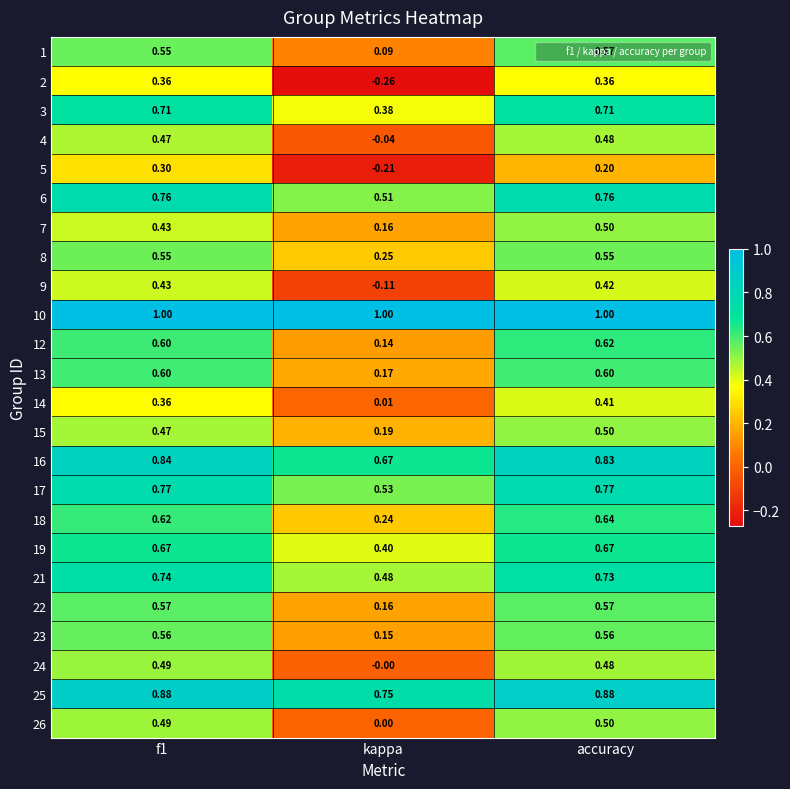

Which series has the largest total across all categories?

10